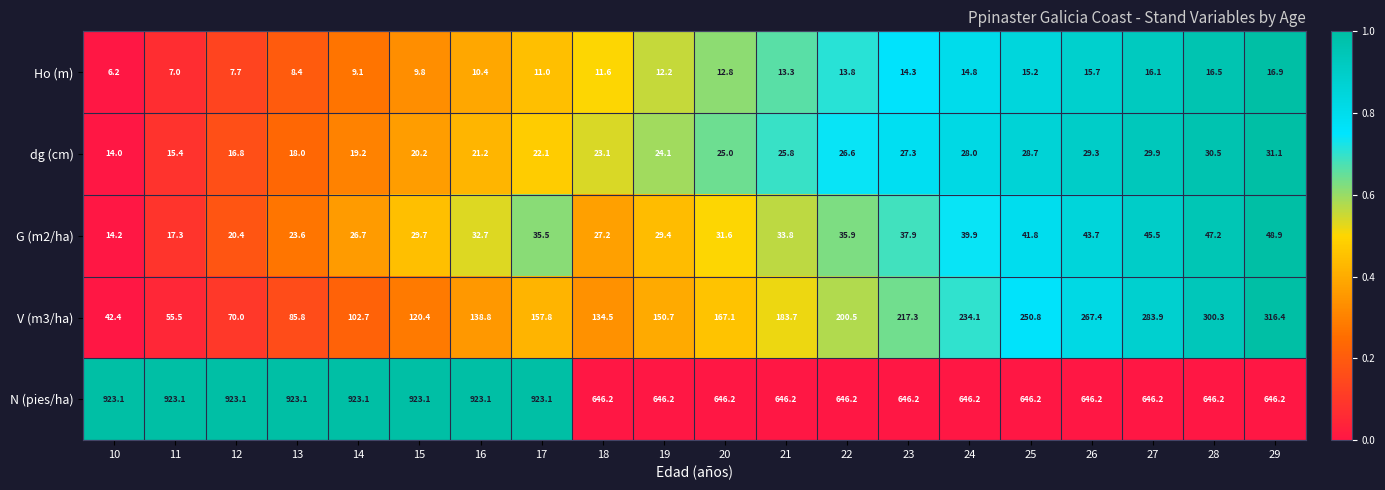

What is the smallest value displayed?

6.2